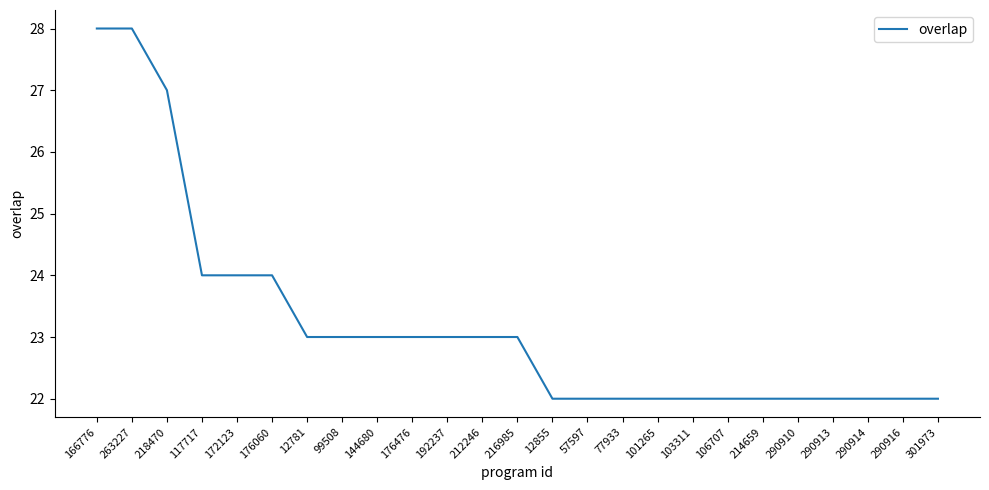

What is the minimum value shown in the chart?

22